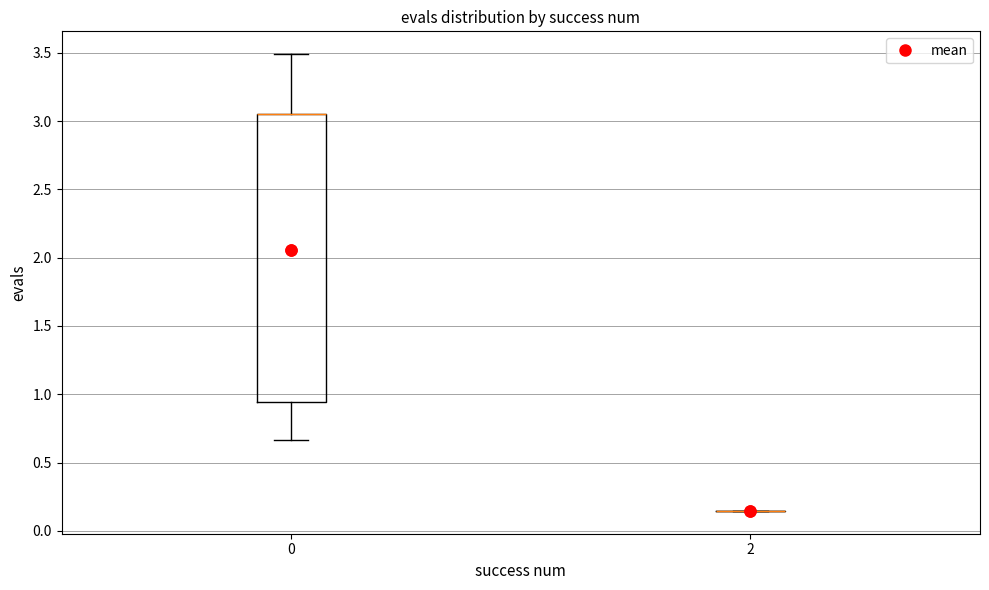

Comparing the boxes themselves (not the whiskers), which one is the tallest?

0